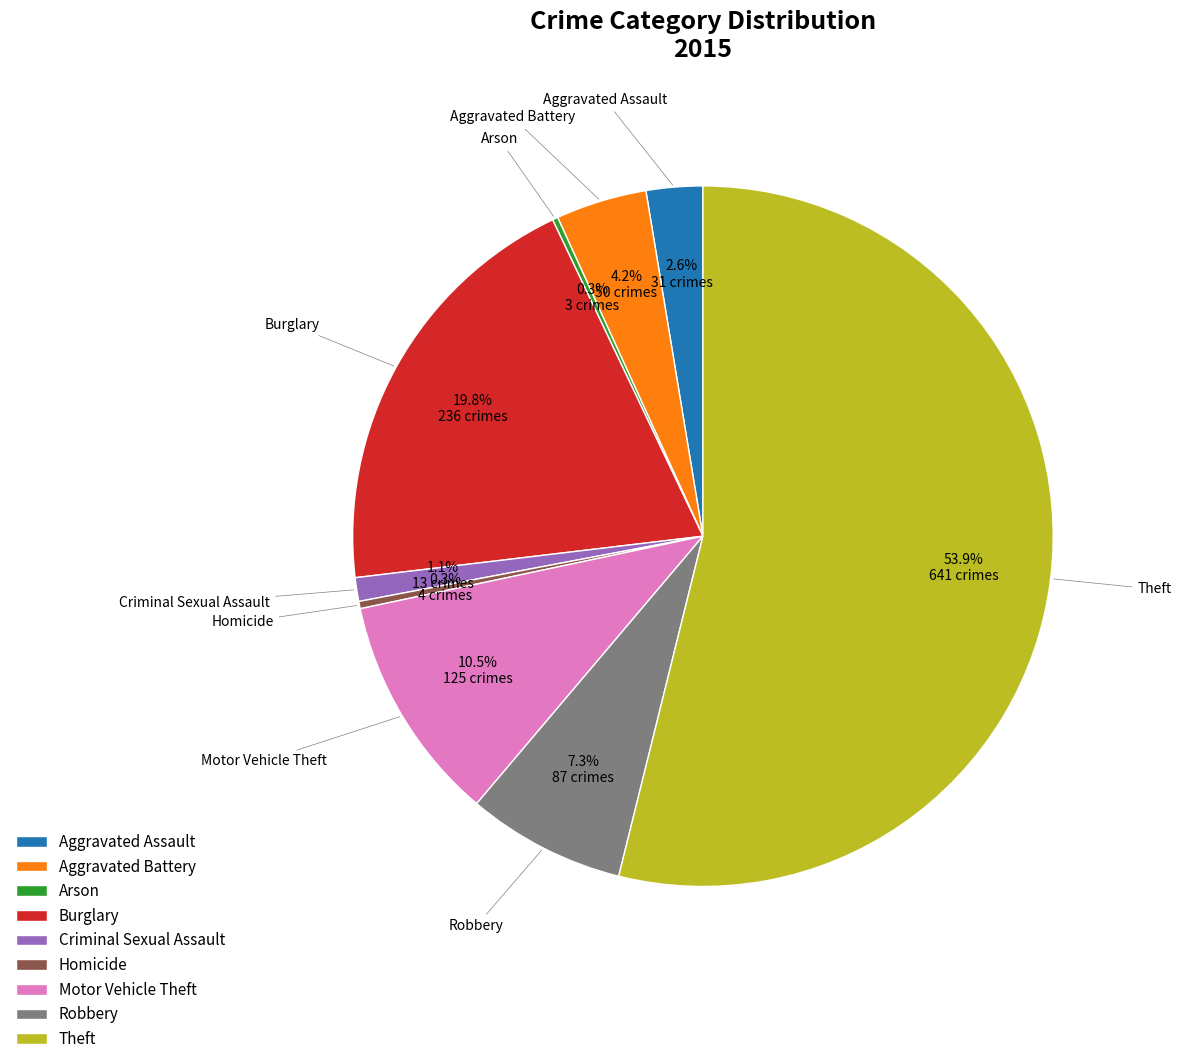

Which category has the biggest portion of the pie?

Theft